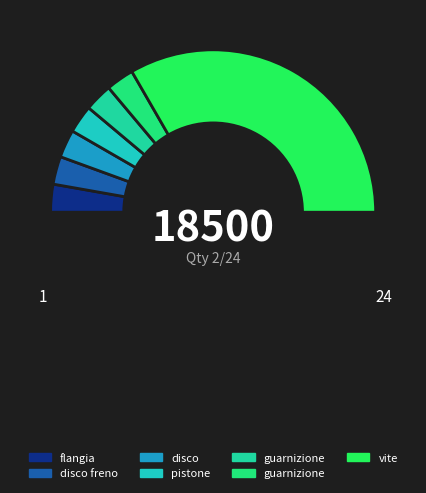

How many segments does this pie chart have?

8